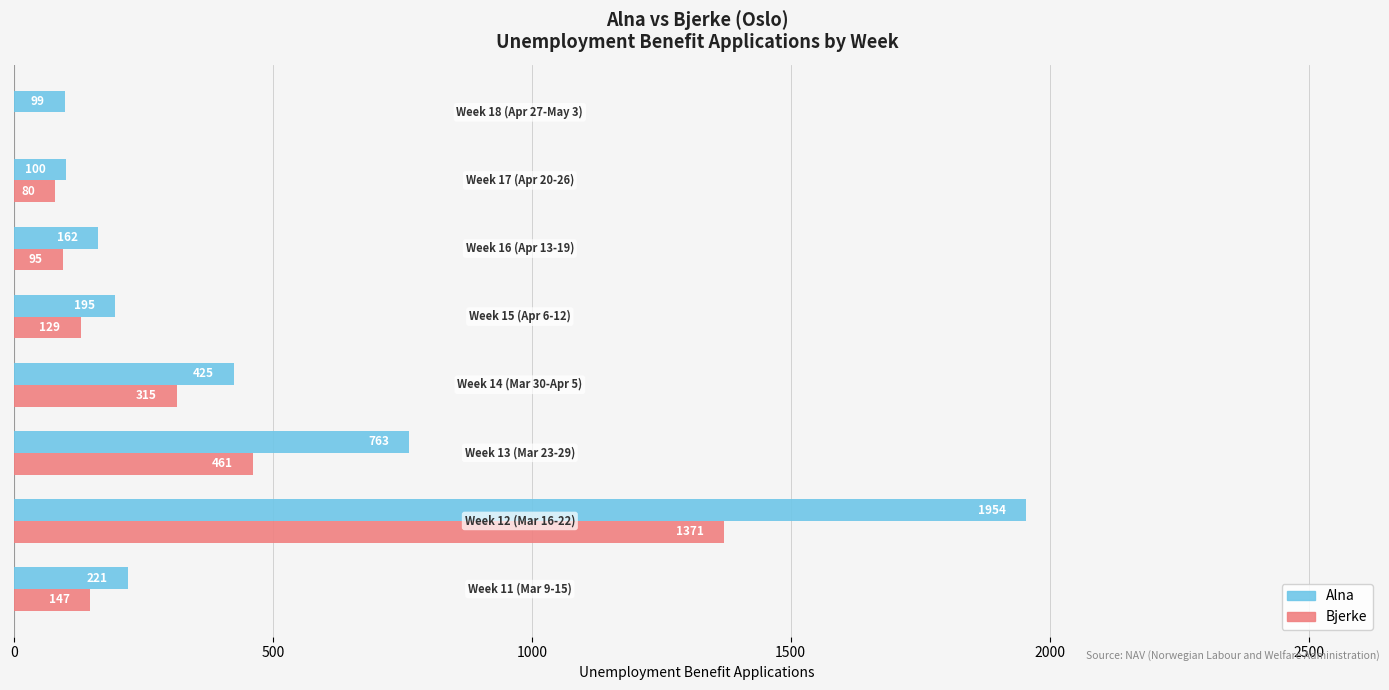

Which series has the largest total across all categories?

Alna